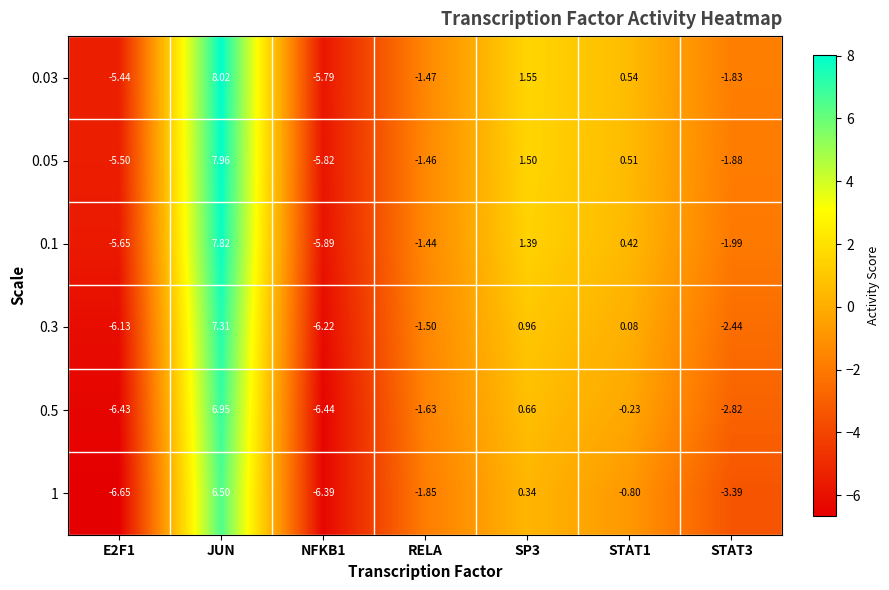

Count the number of data series in this chart.

6